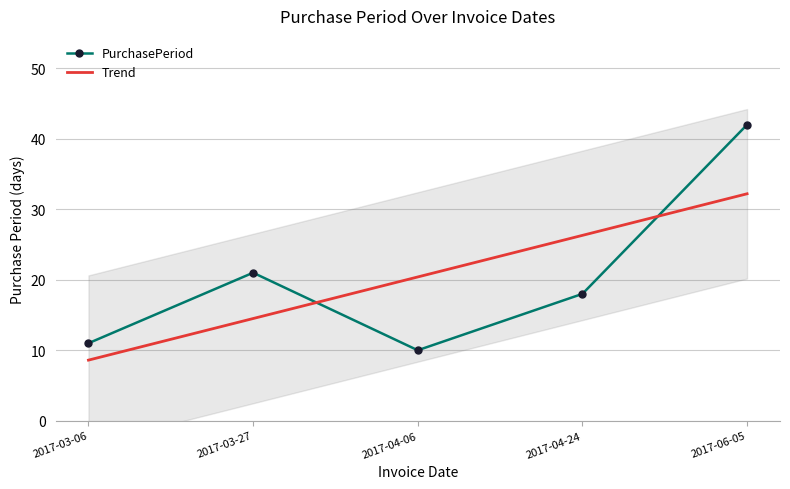

Between 2017-04-06 and 2017-06-05, which is larger?

2017-06-05